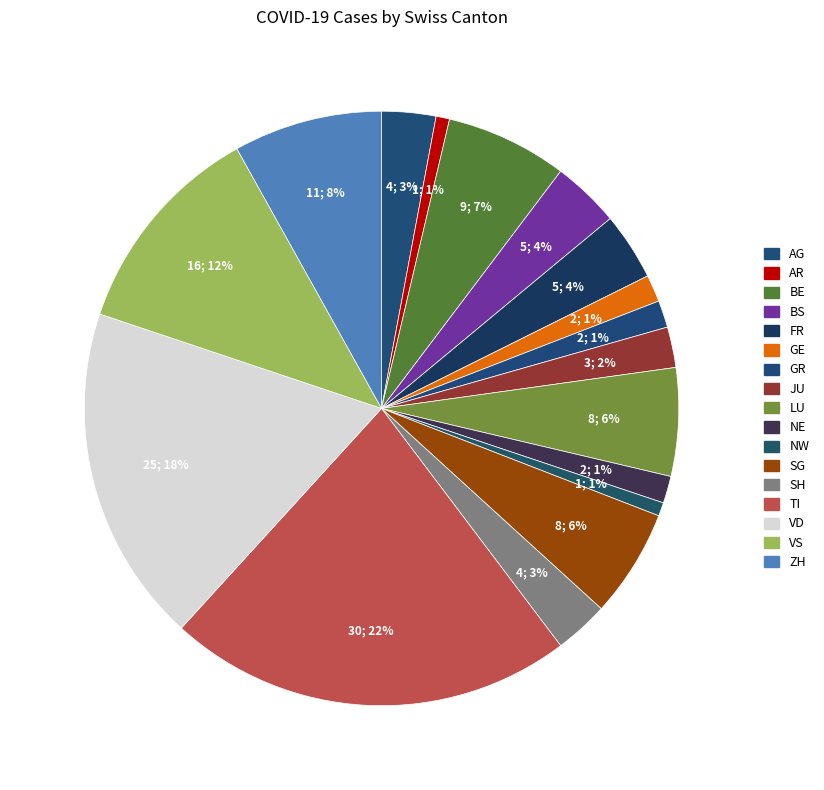

How many slices are in this pie chart?

17